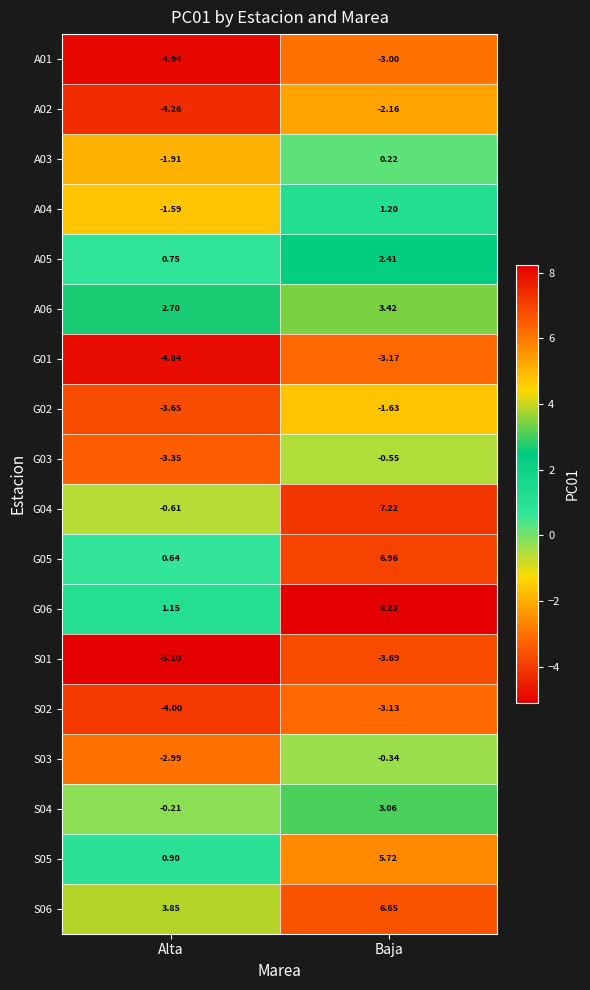

List the labels in order of A04 value, largest first.

Baja, Alta